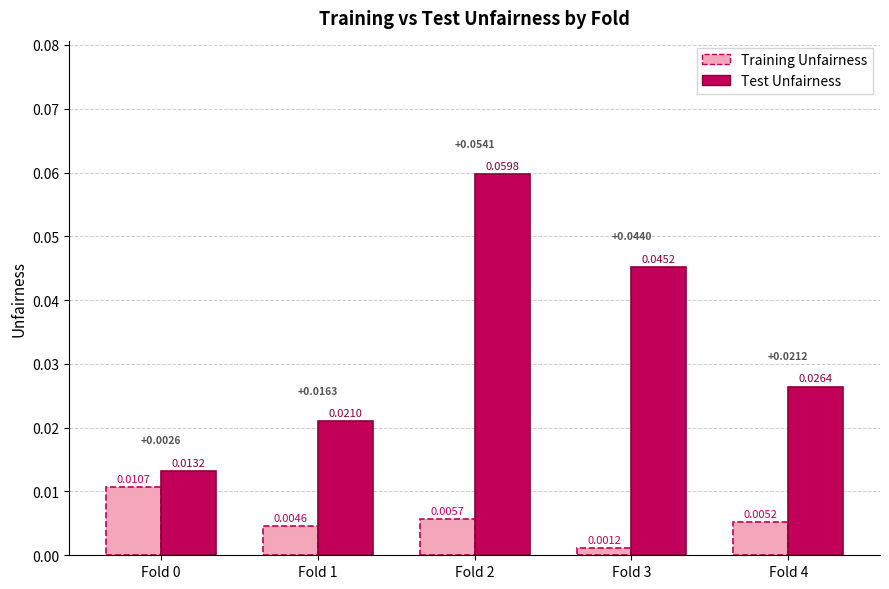

At how many categories does at least one series exceed 0?

5